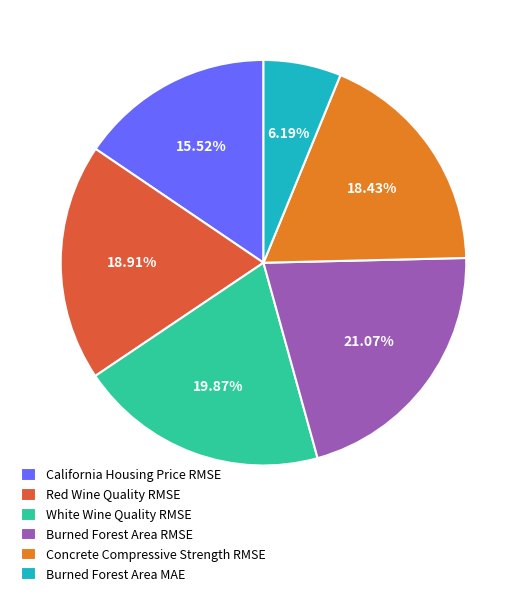

What percentage do California Housing Price RMSE and Concrete Compressive Strength RMSE together represent?

34.0%